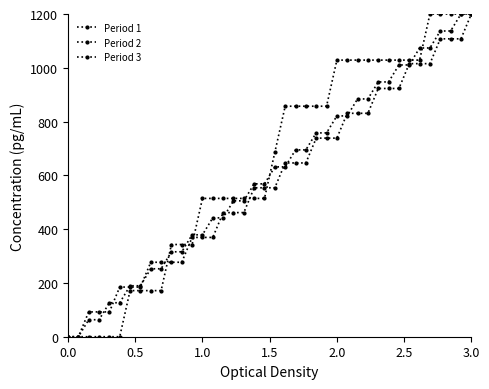

How many lines are shown in the chart?

3